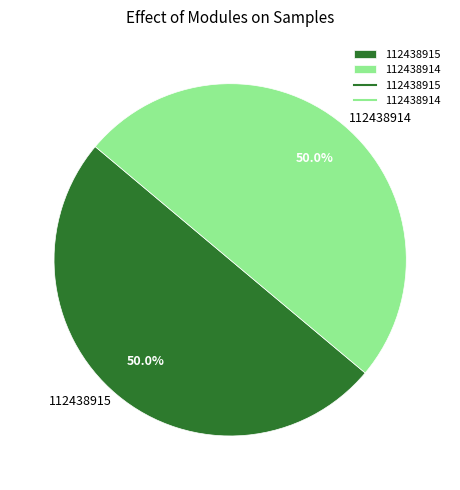

Is it true that 112438915 is 50% of the pie?

True